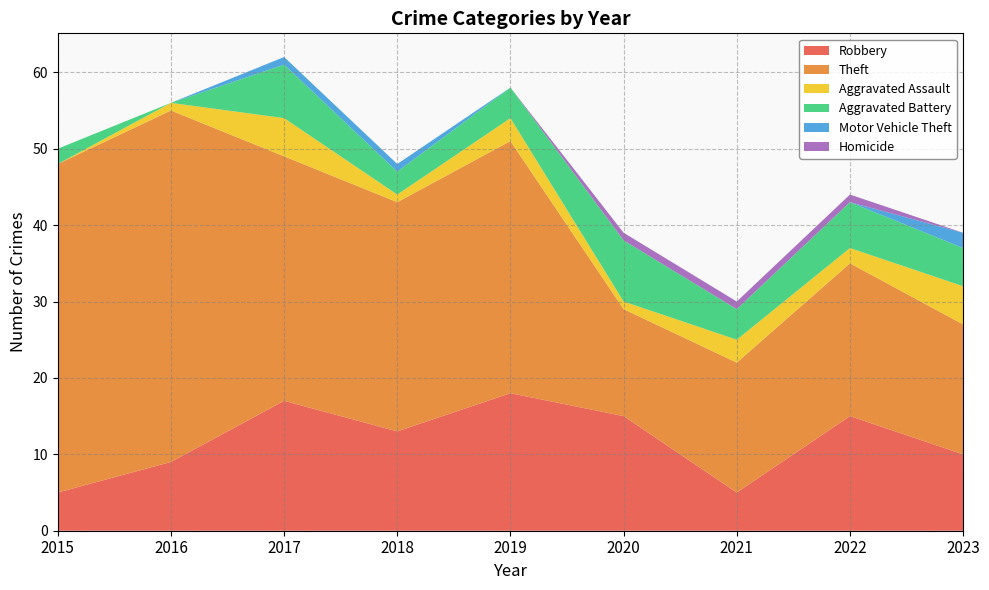

Reading left to right, transcribe all the data shown in this chart.

Robbery: 2015=5	2016=9	2017=17	2018=13	2019=18	2020=15	2021=5	2022=15	2023=10
Theft: 2015=43	2016=46	2017=32	2018=30	2019=33	2020=14	2021=17	2022=20	2023=17
Aggravated Assault: 2015=0	2016=1	2017=5	2018=1	2019=3	2020=1	2021=3	2022=2	2023=5
Aggravated Battery: 2015=2	2016=0	2017=7	2018=3	2019=4	2020=8	2021=4	2022=6	2023=5
Motor Vehicle Theft: 2015=0	2016=0	2017=1	2018=1	2019=0	2020=0	2021=0	2022=0	2023=2
Homicide: 2015=0	2016=0	2017=0	2018=0	2019=0	2020=1	2021=1	2022=1	2023=0